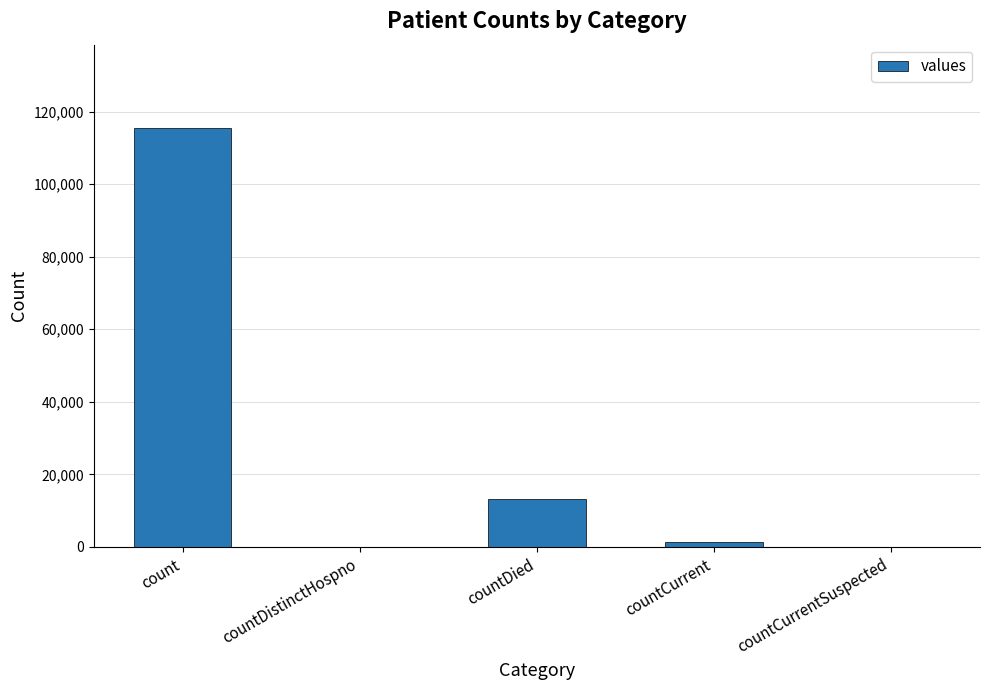

Between count and countCurrent, which is larger?

count